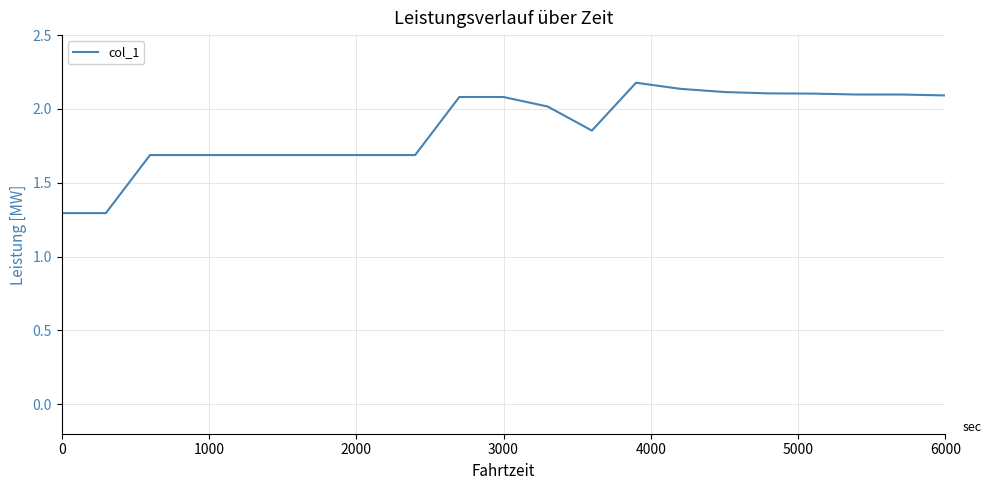

What is the smallest value displayed?

1.3